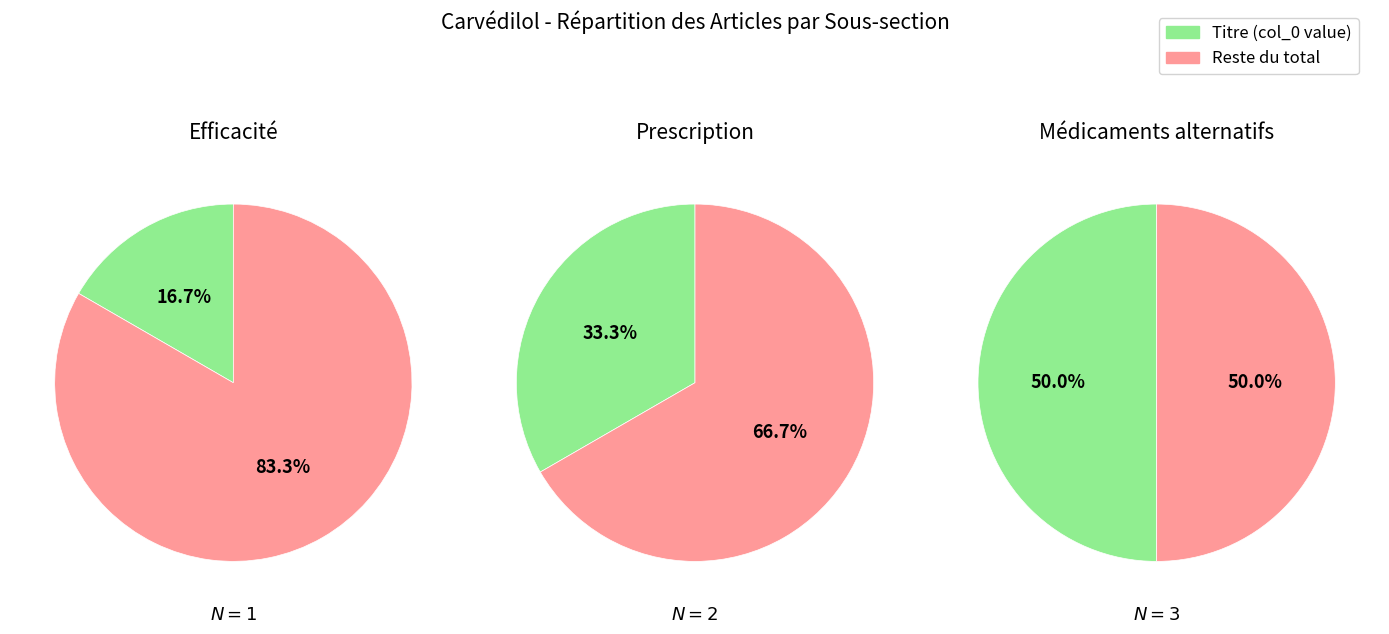

Is Prescription the majority of the pie?

Yes